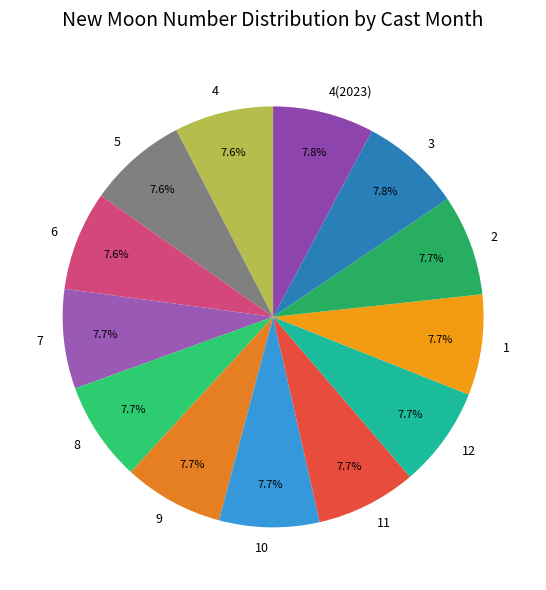

How many segments does this pie chart have?

13